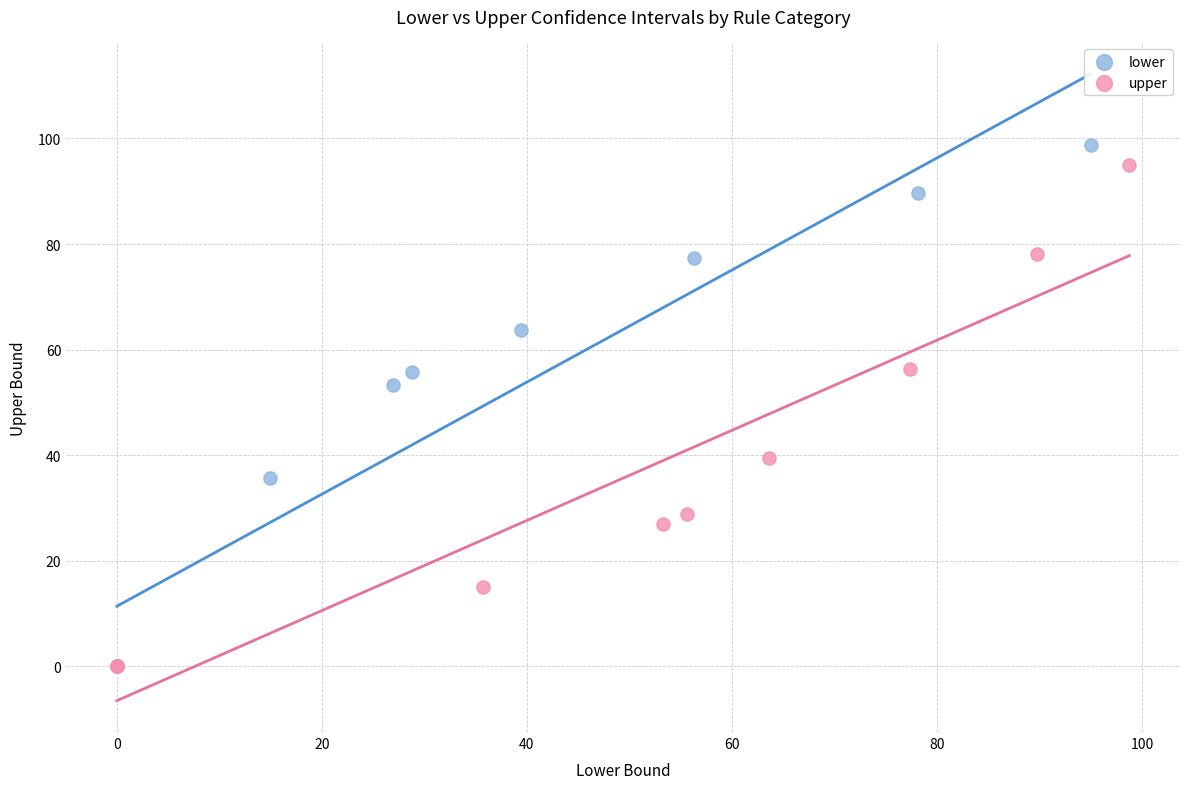

Which series reaches the maximum Y coordinate?

lower